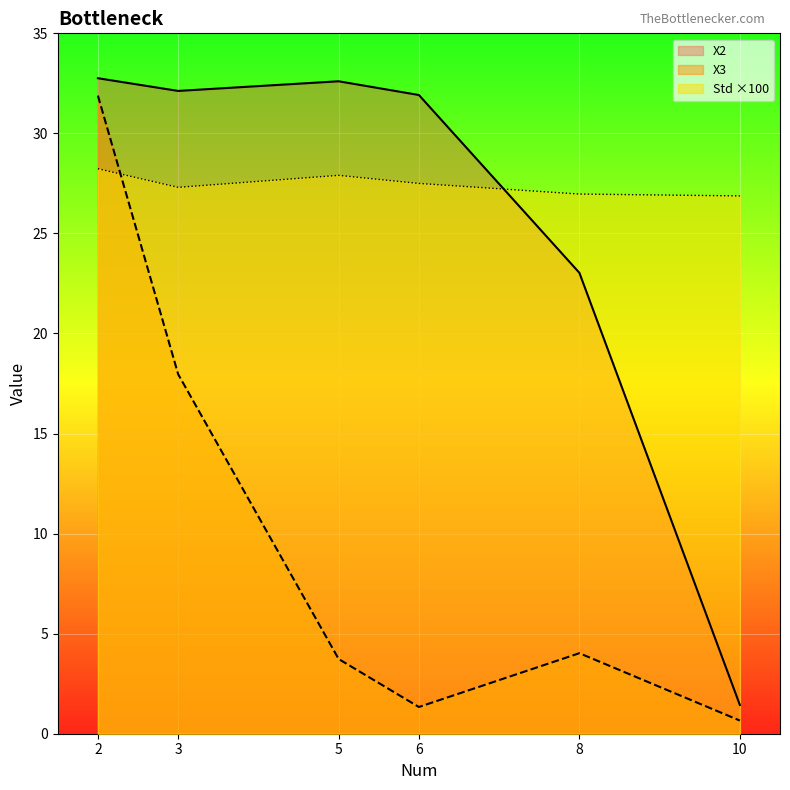

List the labels in order of Std value, smallest first.

10, 8, 3, 6, 5, 2